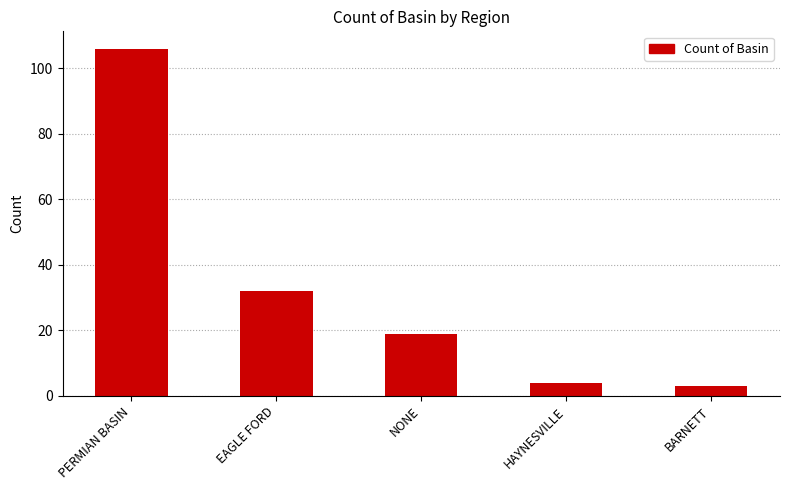

What is the sum of all values?

164